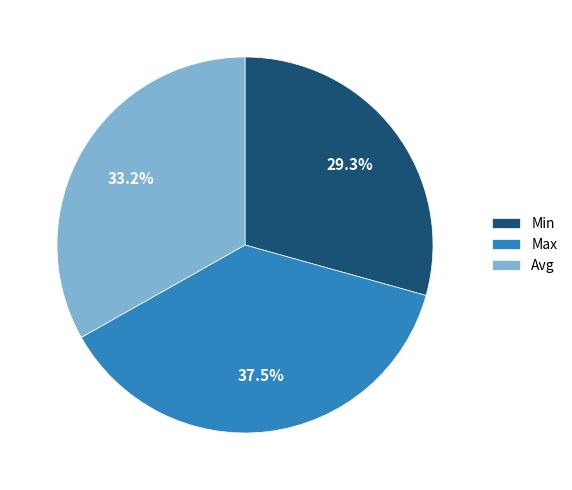

To the nearest percent, what portion does Min represent?

29%